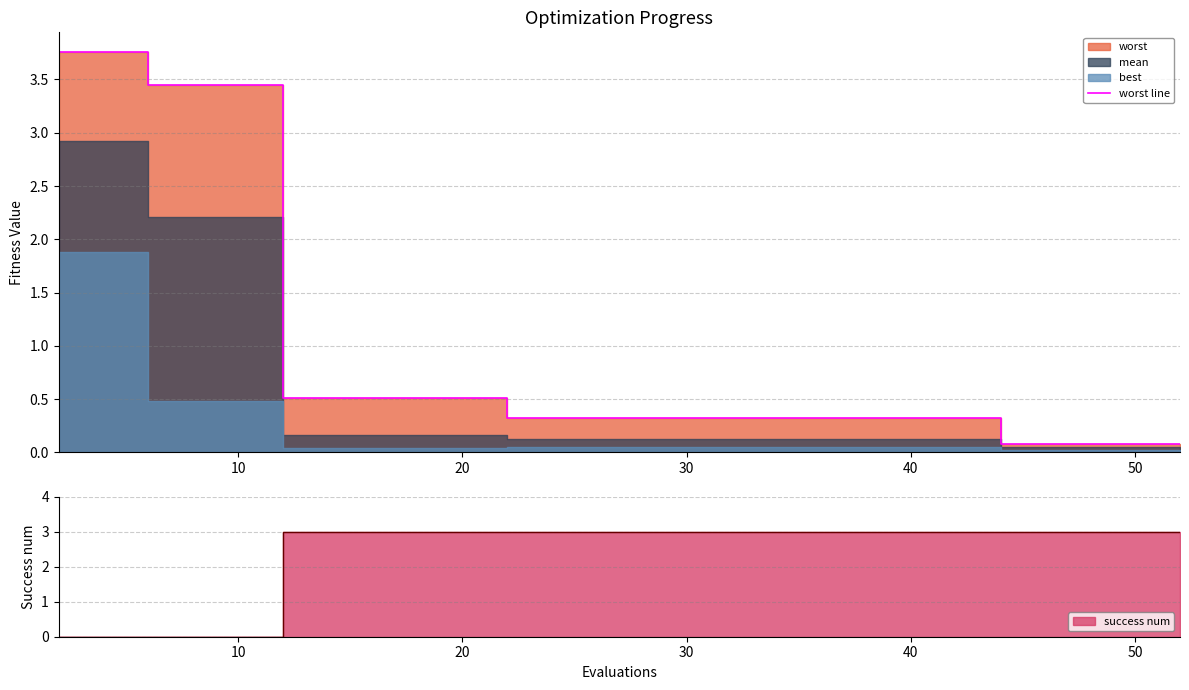

What is the highest value of the success num series?

3